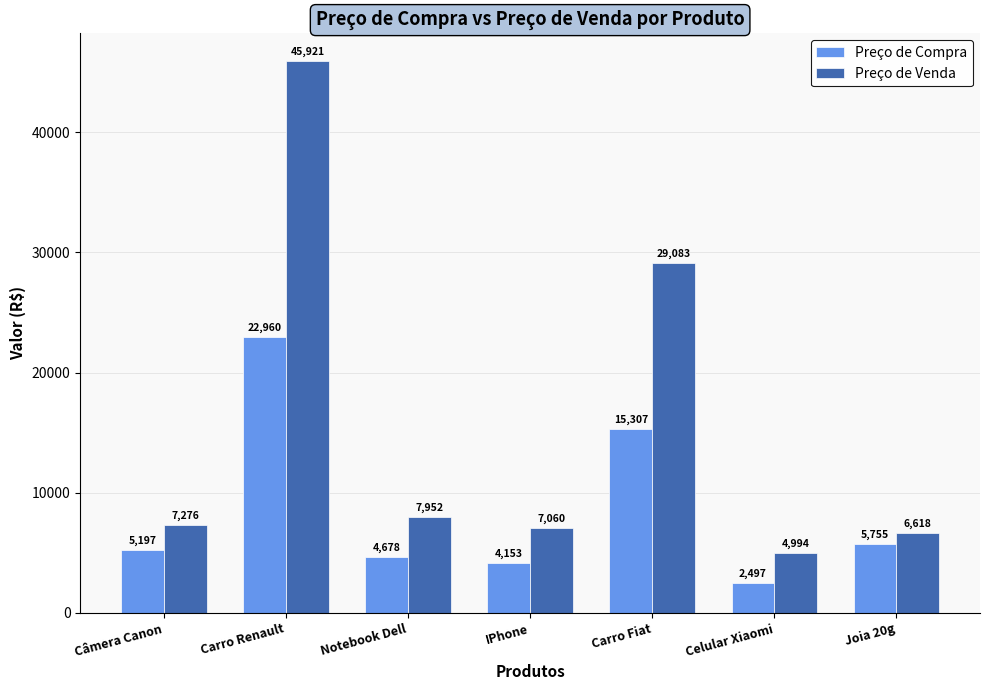

How many data points does each series have?

7